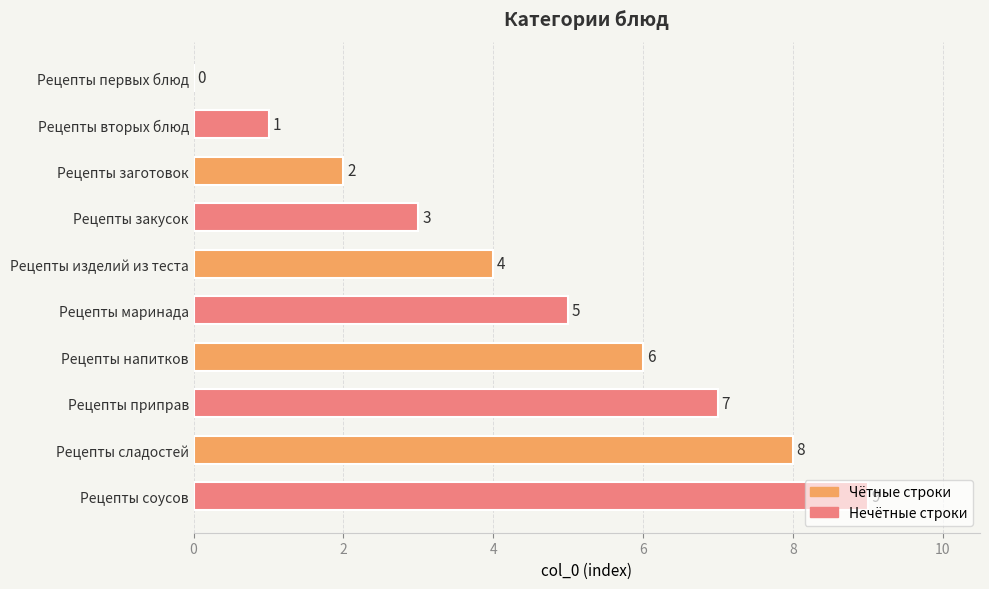

Approximately how many times larger is the value at Рецепты маринада compared to Рецепты приправ?

0.7